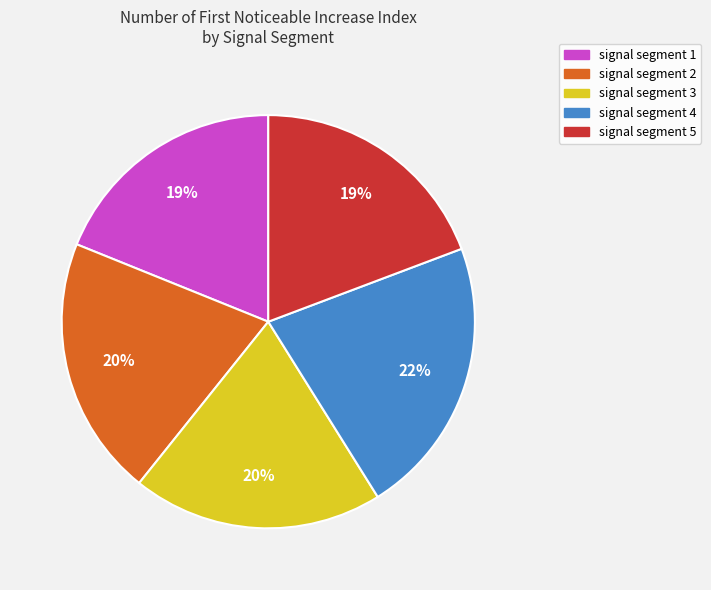

How many segments does this pie chart have?

5